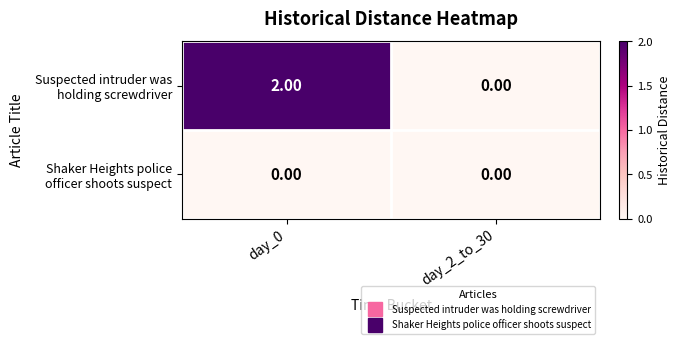

At which category is the sum across all series the highest?

day_0